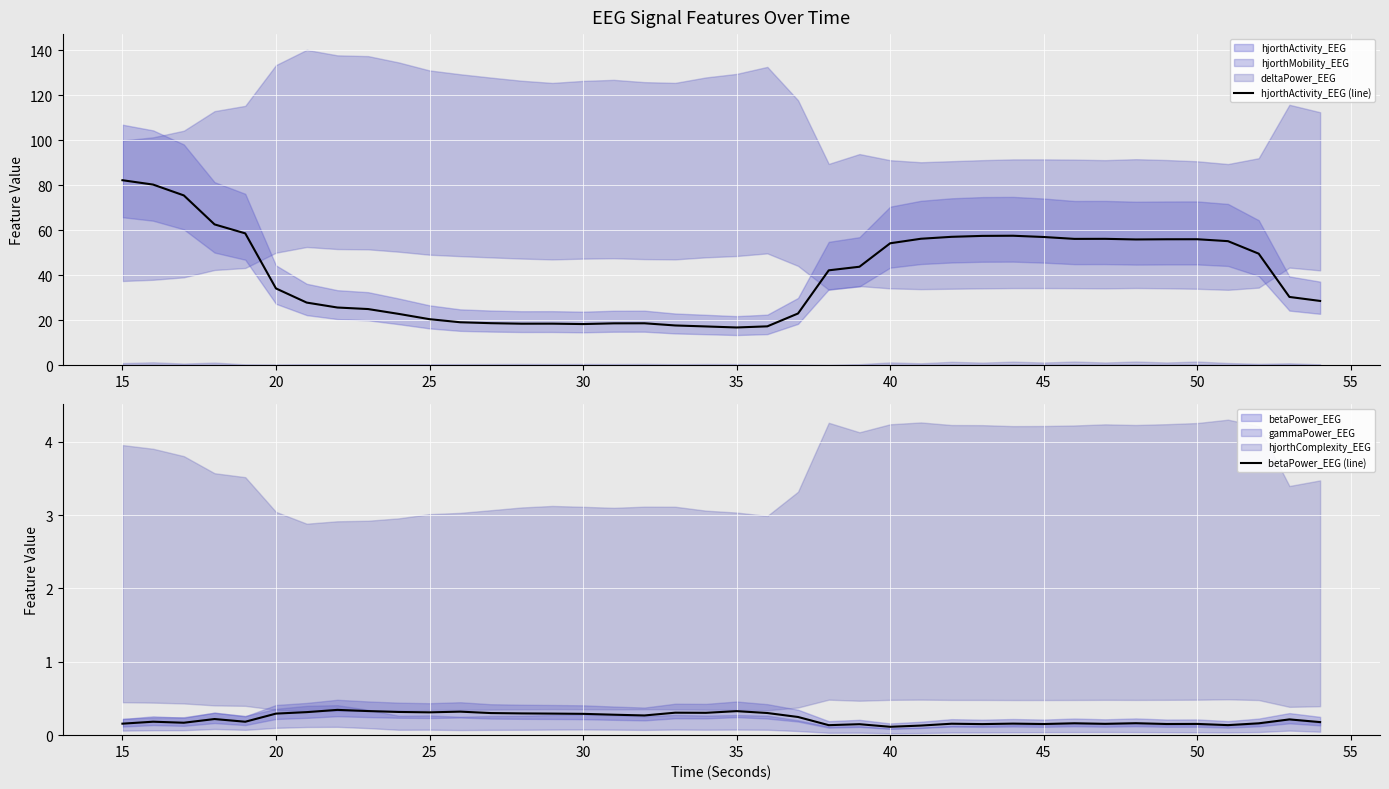

What is the maximum value for betaPower_EEG (line)?

0.3